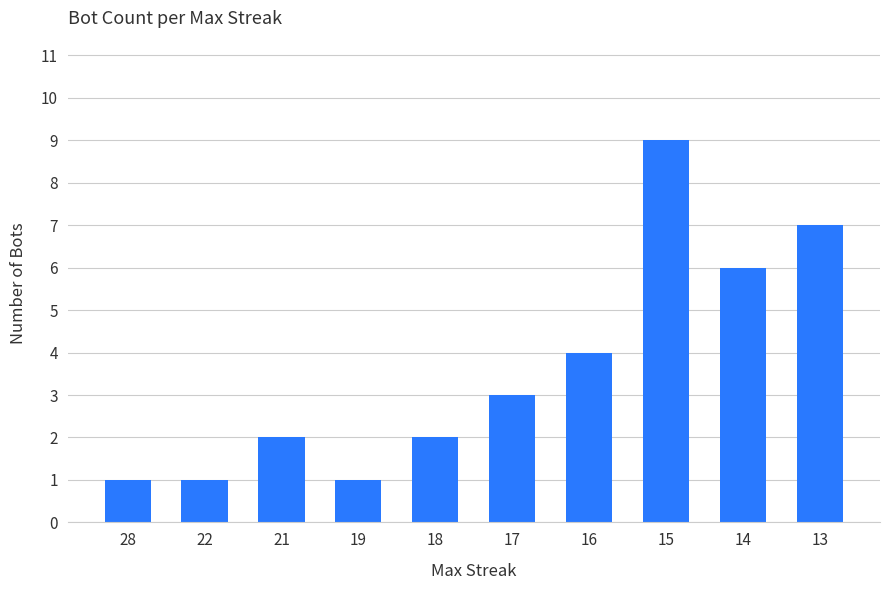

What is the difference between the values at 28 and 18?

1